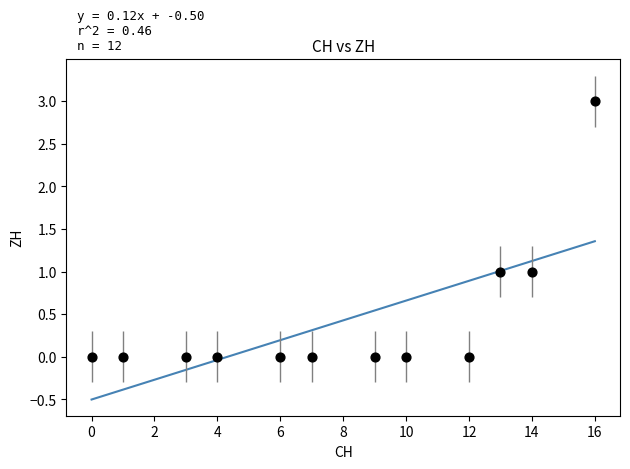

What is the average X value?

8